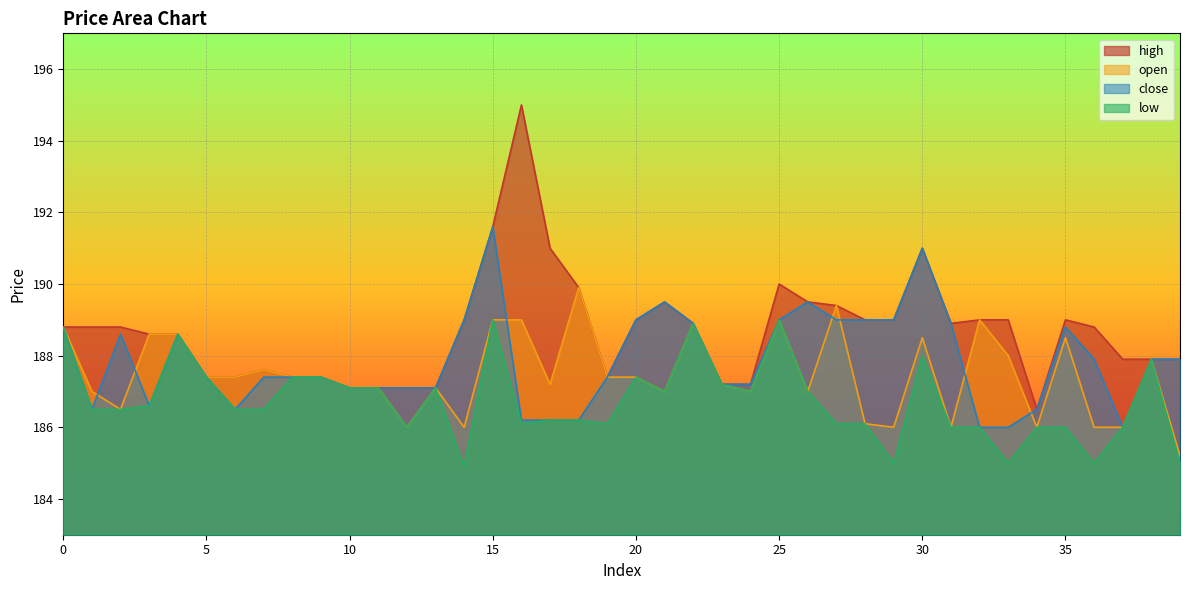

True or false: open and low intersect in this chart.

False